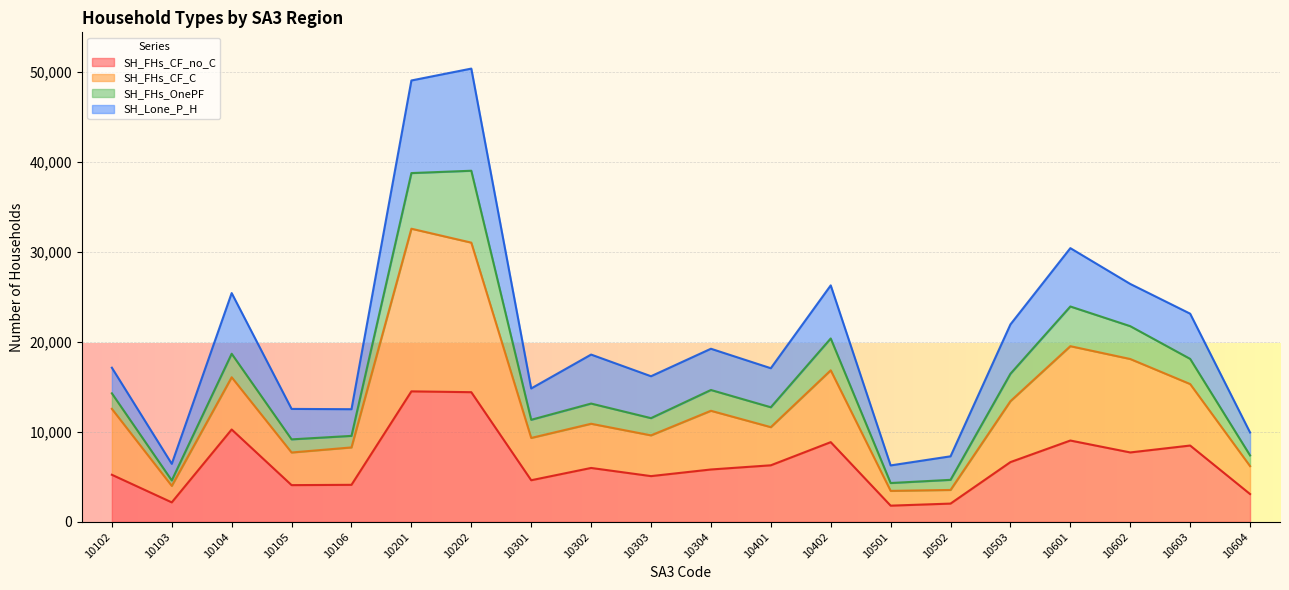

Is it true that SH_FHs_CF_no_C equals 4624 at 10301?

True